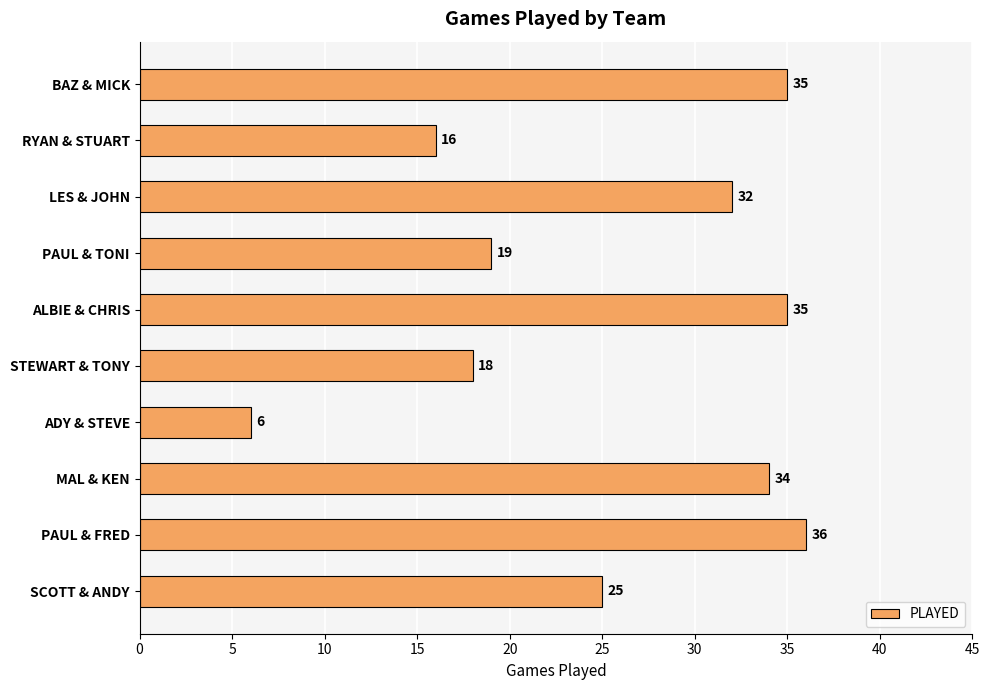

At which label is the value closest to 21?

PAUL & TONI